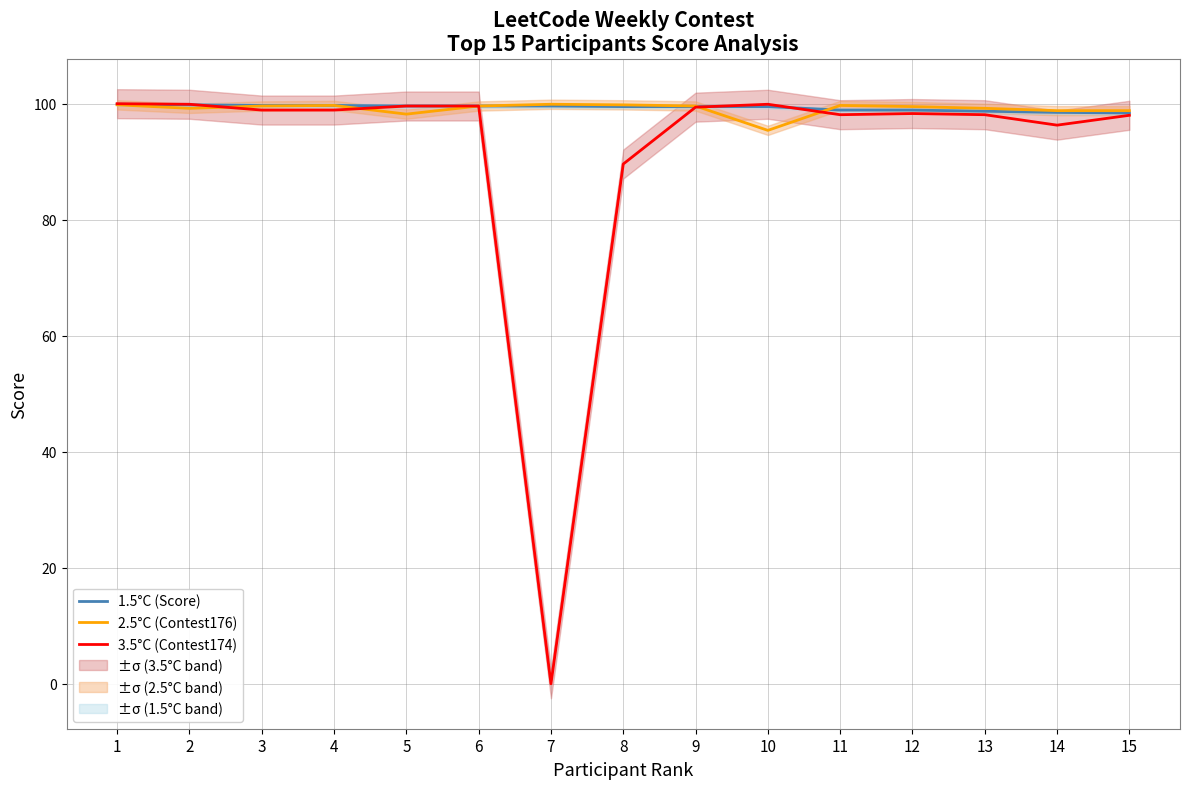

What is the total value across all series at 15?

295.2